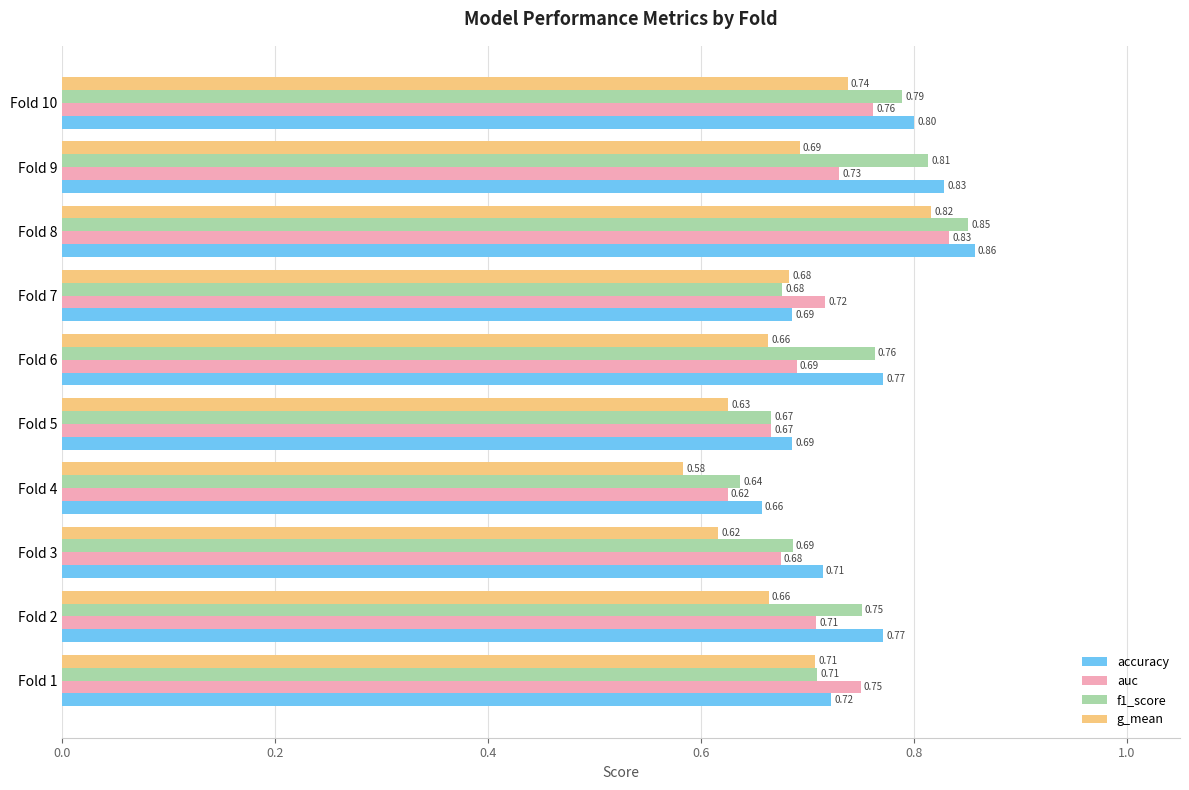

What is the sum of all accuracy values?

7.5